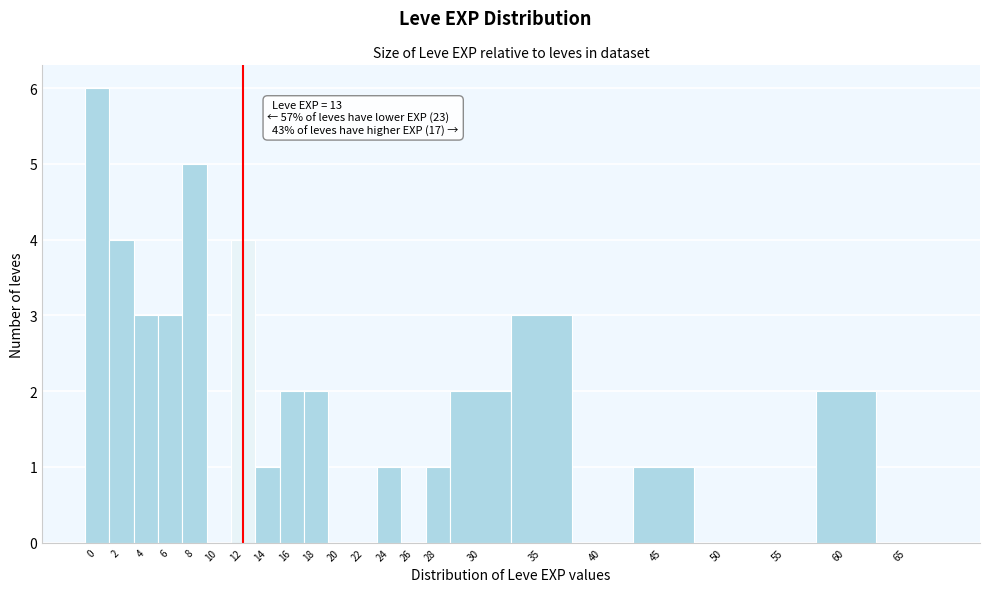

Reading left to right, transcribe all the data shown in this chart.

0=6	2=4	4=3	6=3	8=5	10=0	12=4	14=1	16=2	18=2	20=0	22=0	24=1	26=0	28=1	30=2	35=3	40=0	45=1	50=0	55=0	60=2	65=0